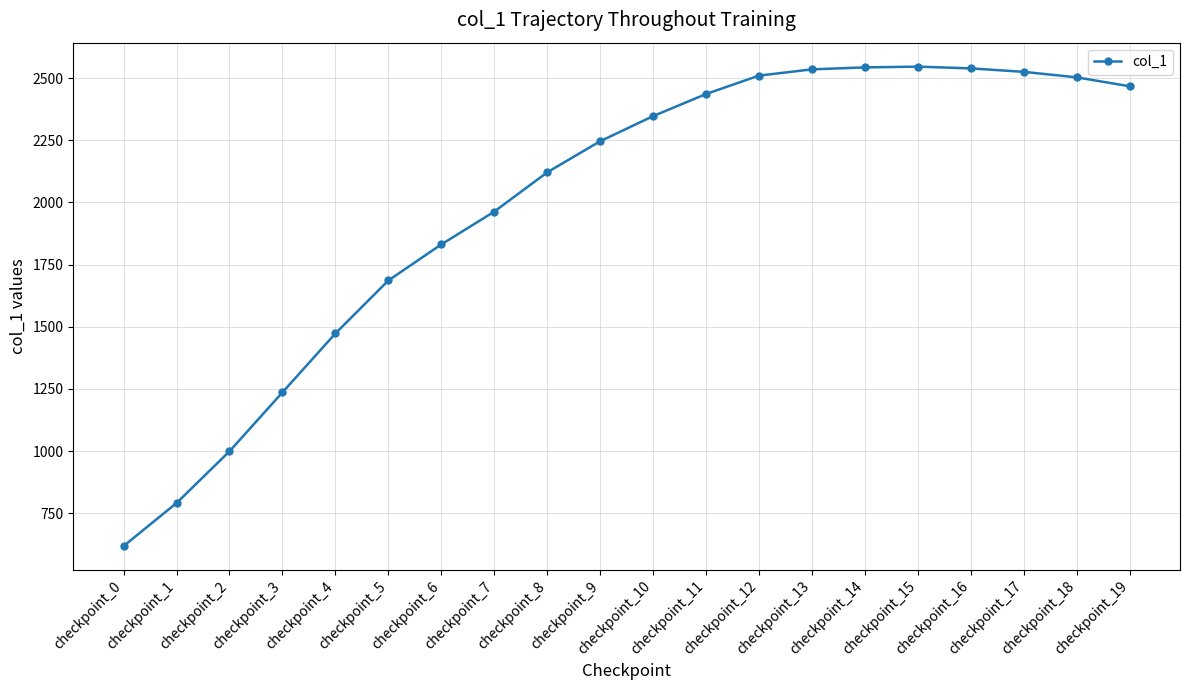

What is the maximum value shown in the chart?

2546